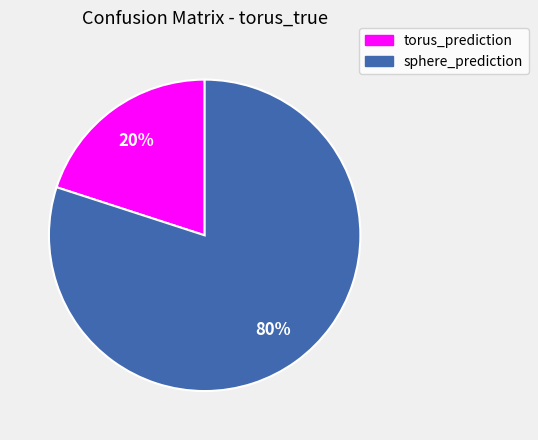

Do sphere_prediction and torus_prediction together represent more than half of the pie?

Yes